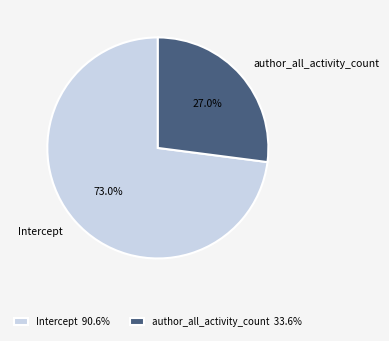

True or false: author_all_activity_count accounts for 41% of the total.

False